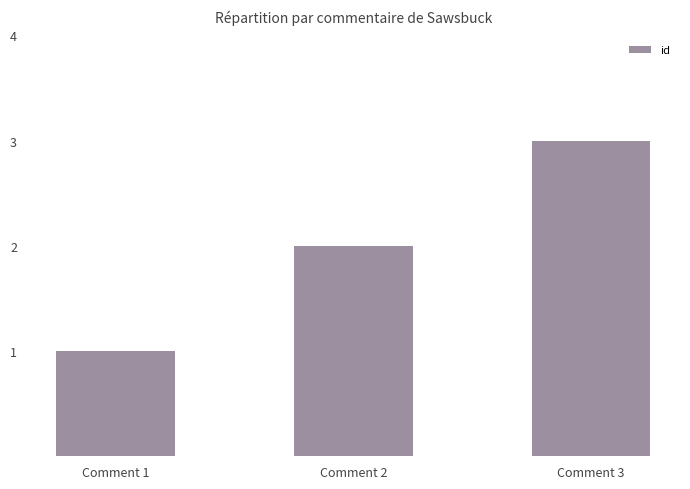

What is the greatest value displayed?

3